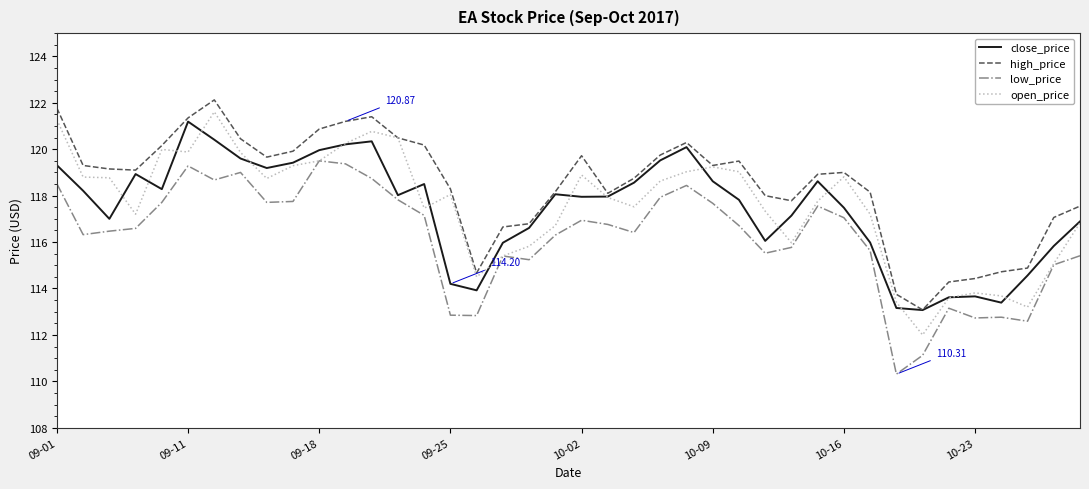

Which series has the largest total across all categories?

high_price